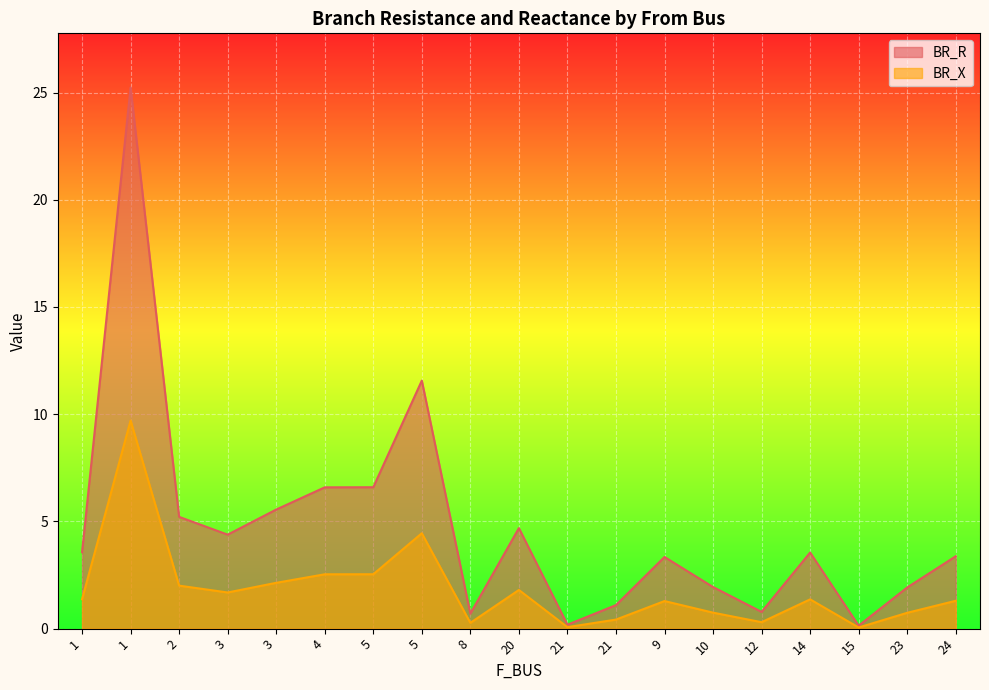

How many data points does each series have?

19